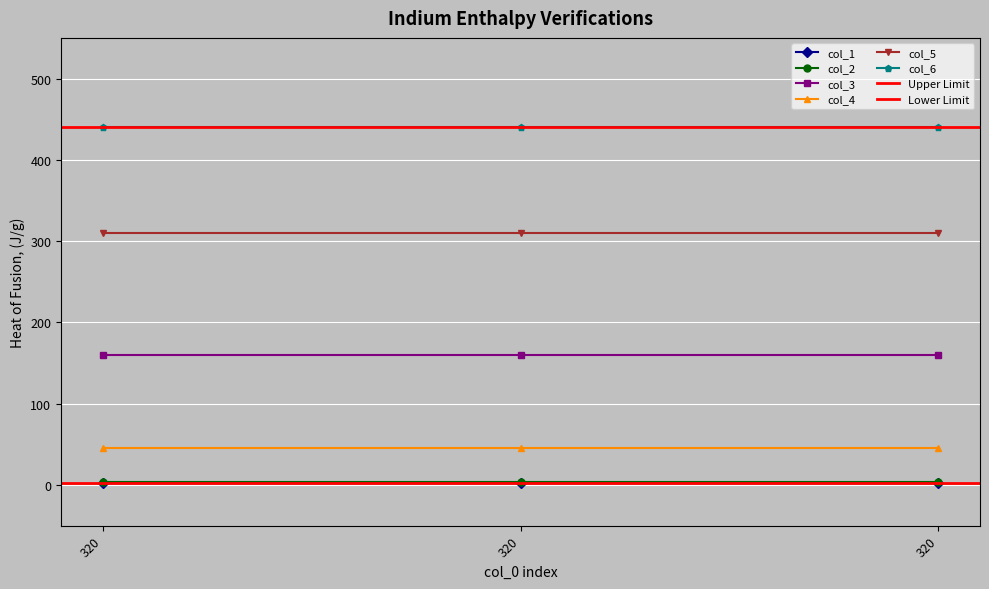

At which label does col_6 reach its peak?

320